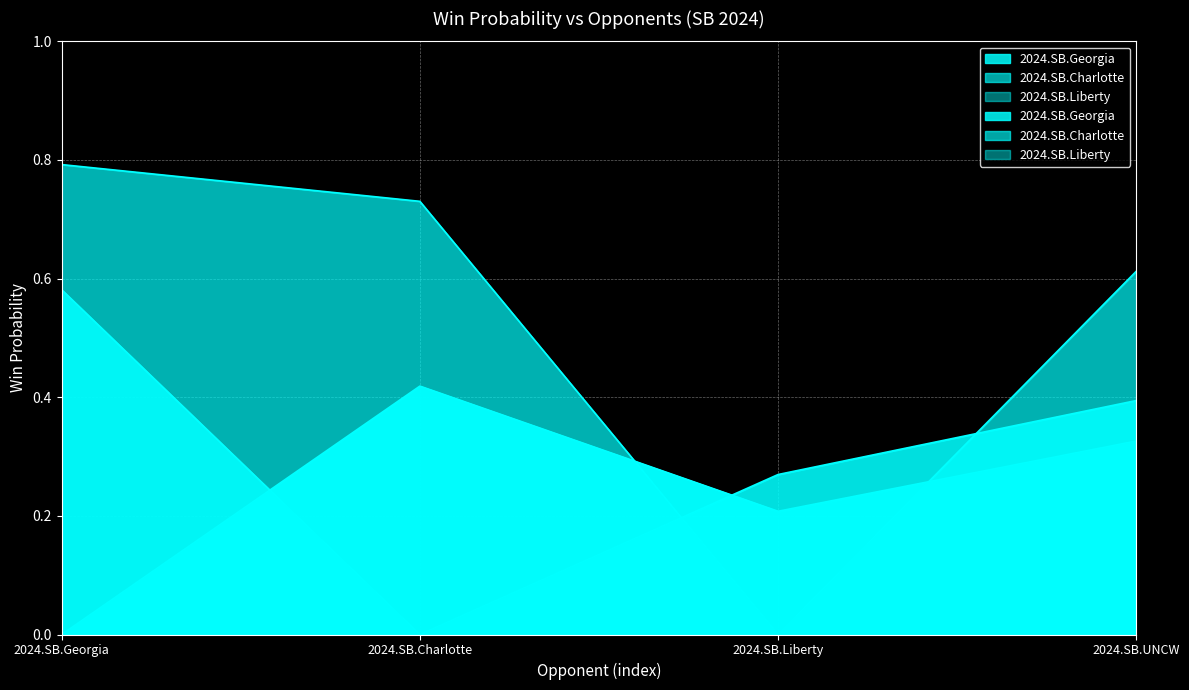

At 2024.SB.Charlotte, list the series in order from largest to smallest.

2024.SB.Liberty, 2024.SB.Georgia, 2024.SB.Charlotte